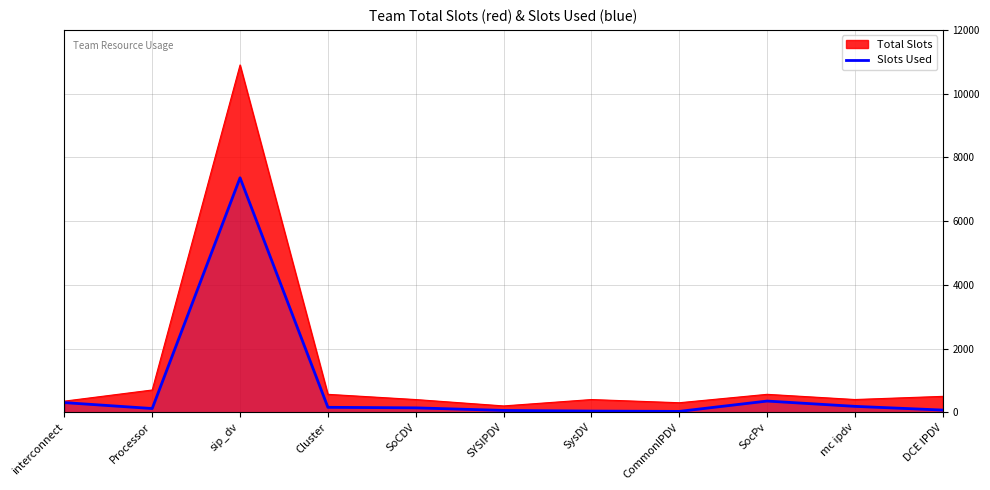

What is the average value?

801.1